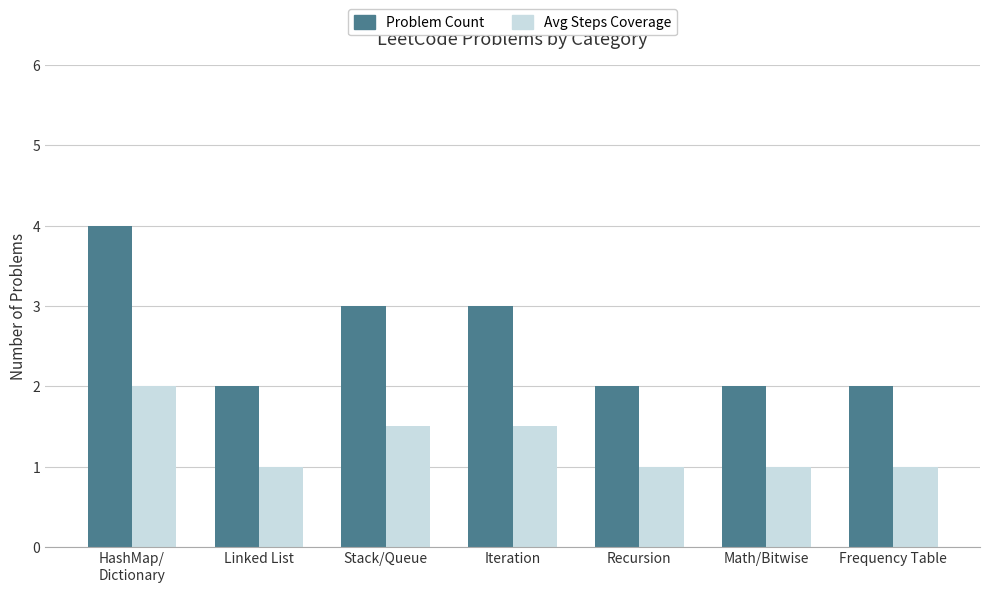

What is the approximate value of Problem Count at Iteration?

3.0